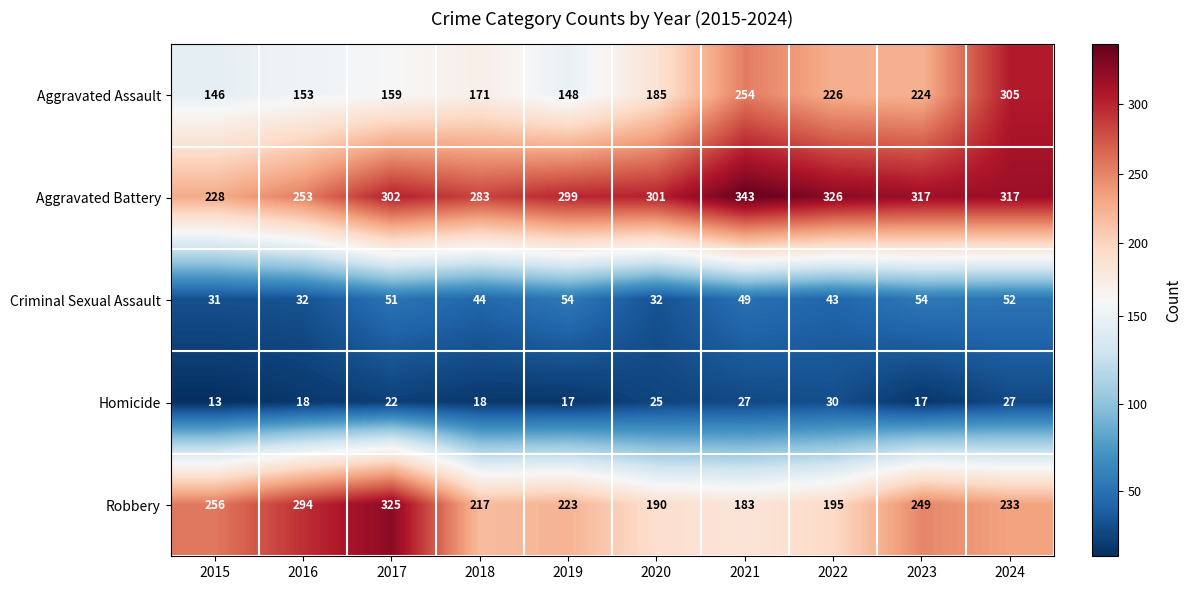

List the series in order of their peak value, lowest first.

Homicide, Criminal Sexual Assault, Aggravated Assault, Robbery, Aggravated Battery